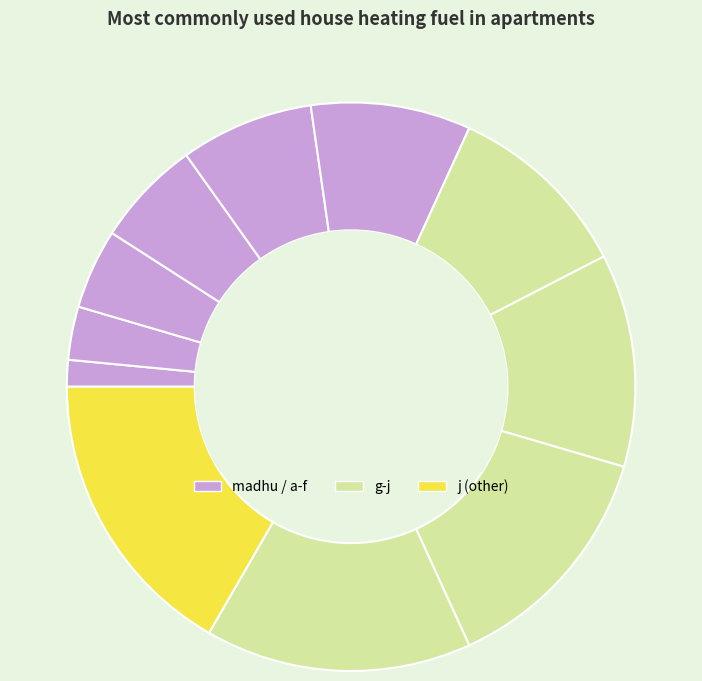

Count the number of slices in the pie.

11